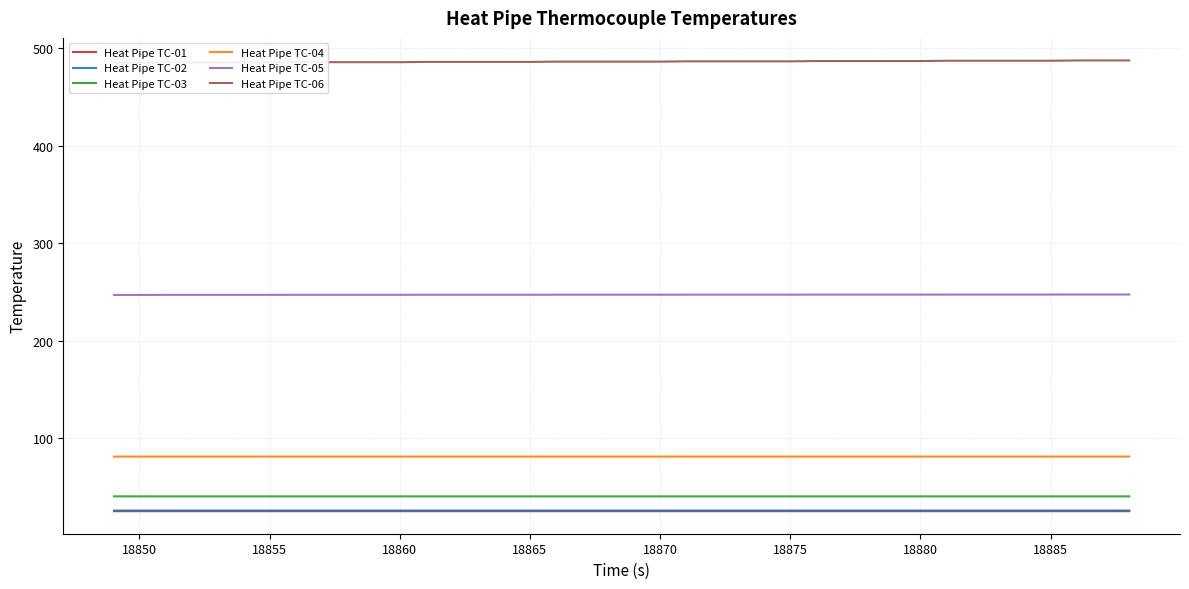

True or false: Heat Pipe TC-02 and Heat Pipe TC-03 intersect in this chart.

False